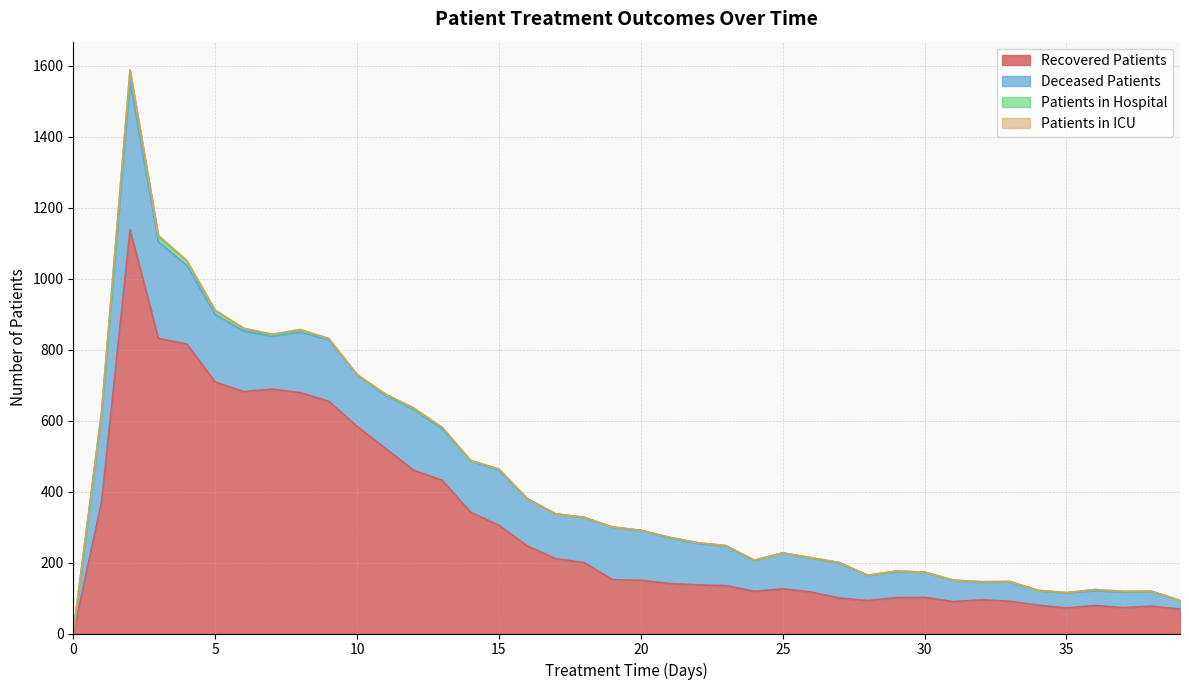

What is the difference between the maximum and minimum values in the patients_in_icu series?

4